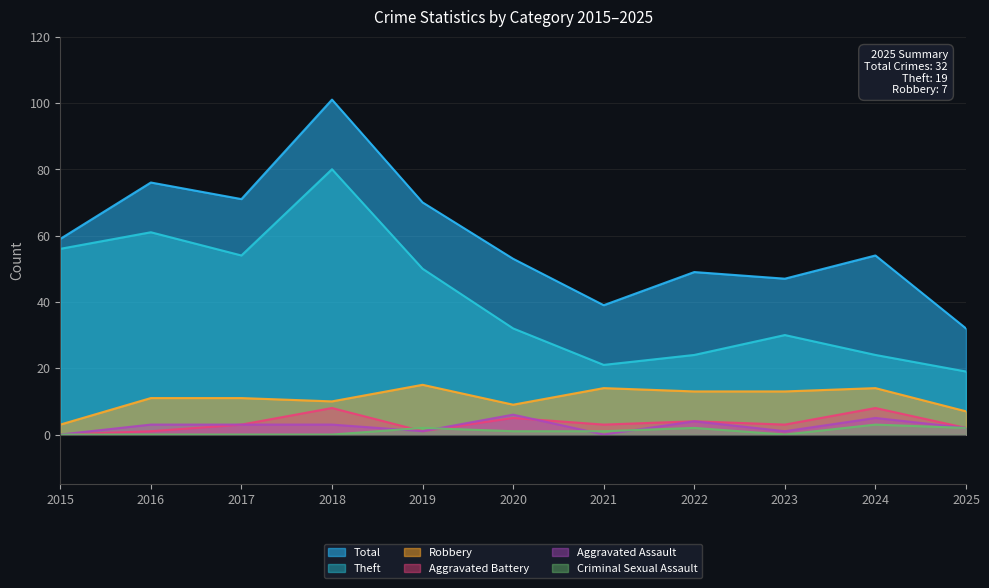

At which category does the chart reach its peak across all series?

2018